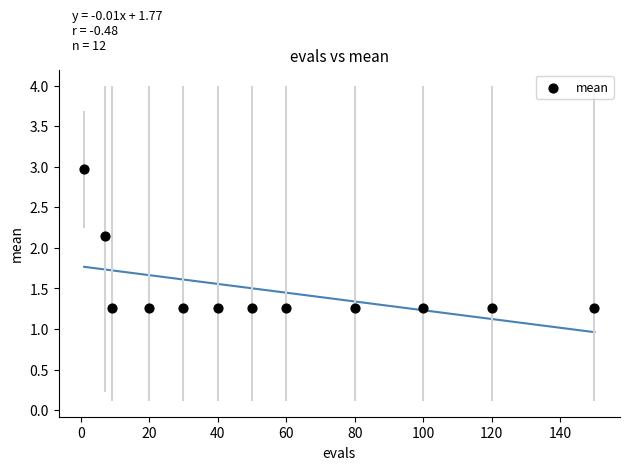

What is the average X value?

55.6